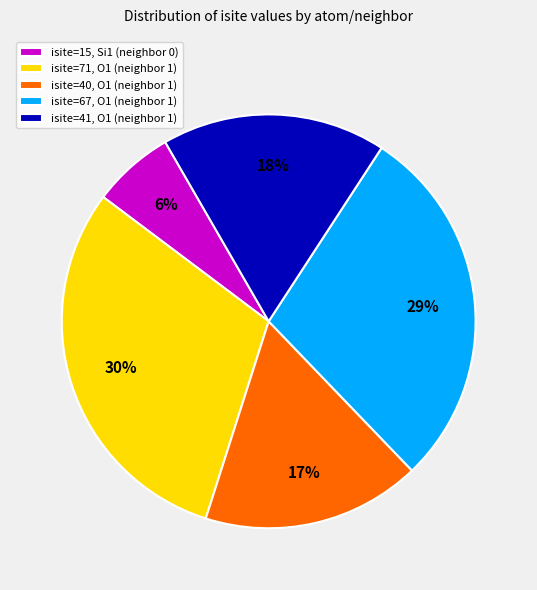

Which has a higher value, isite=71, O1 (neighbor 1) or isite=15, Si1 (neighbor 0)?

isite=71, O1 (neighbor 1)